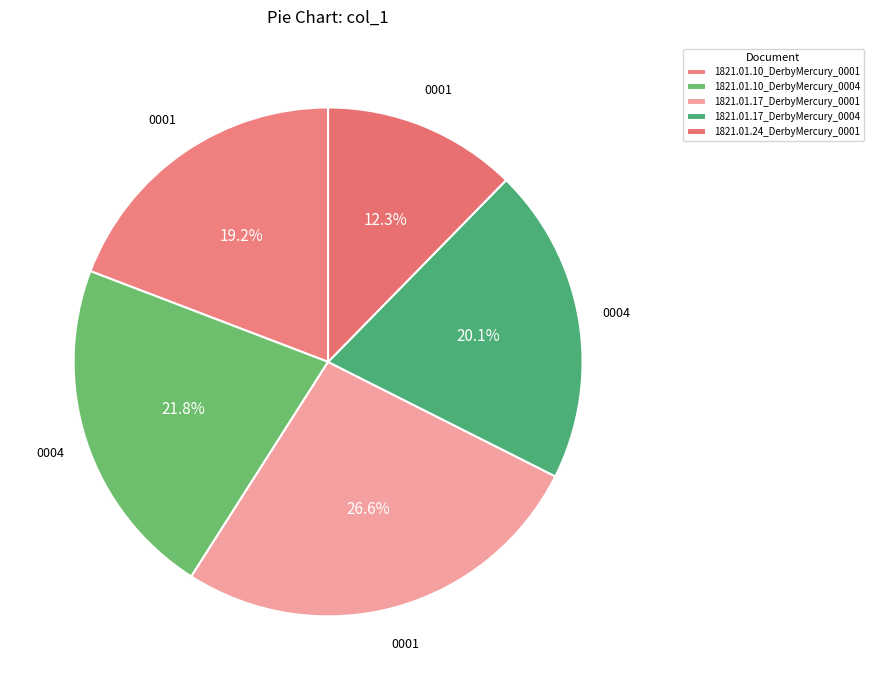

What is the smallest slice in the pie chart?

1821.01.24_DerbyMercury_0001